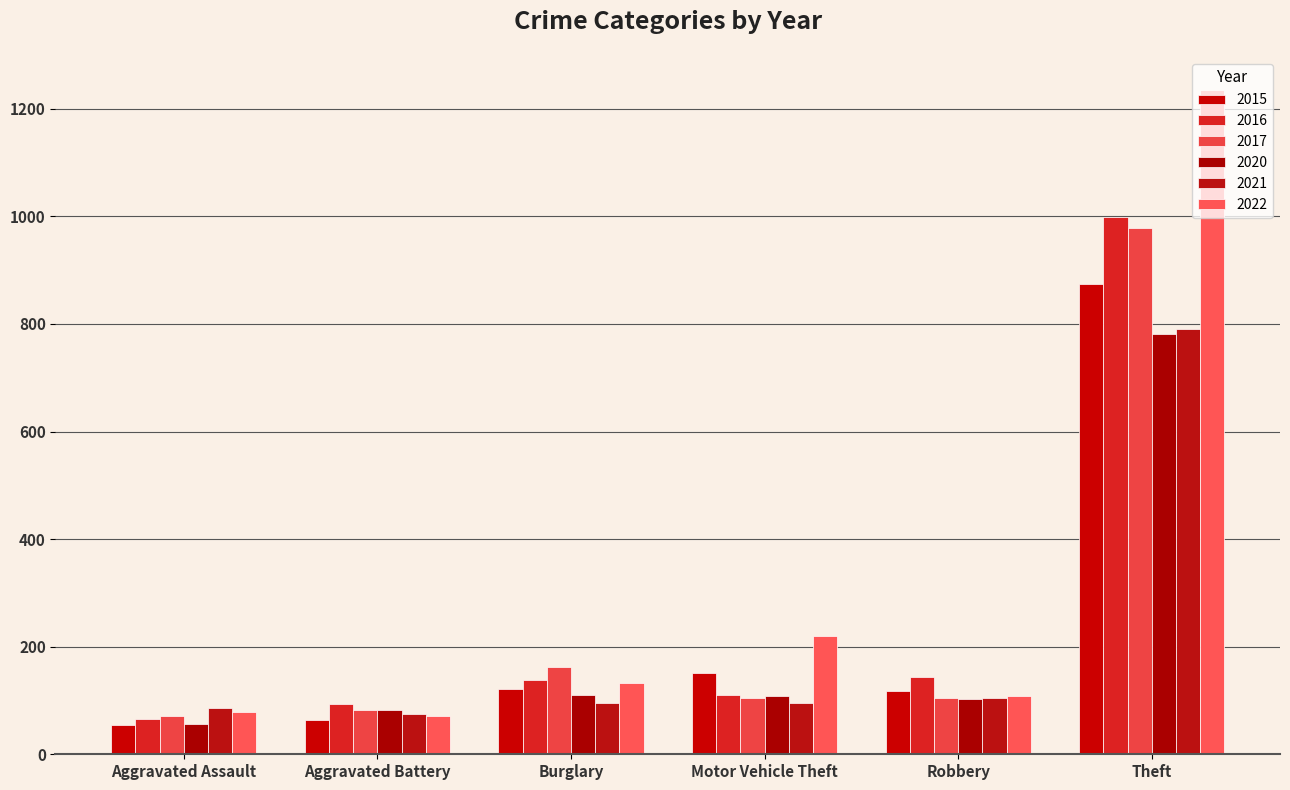

At how many categories does at least one series exceed 1071?

1